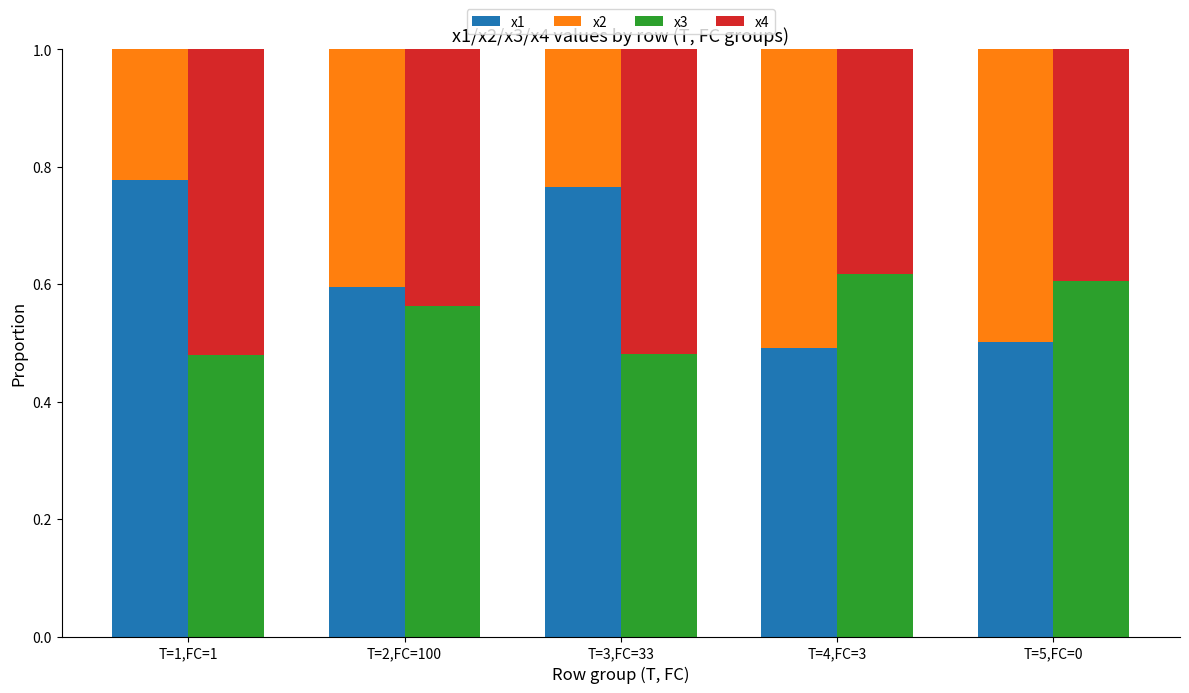

Reading left to right, extract all data points from this chart.

x1: 0.8	0.6	0.8	0.5	0.5
x2: 0.2	0.4	0.2	0.5	0.5
x3: 0.5	0.6	0.5	0.6	0.6
x4: 0.5	0.4	0.5	0.4	0.4